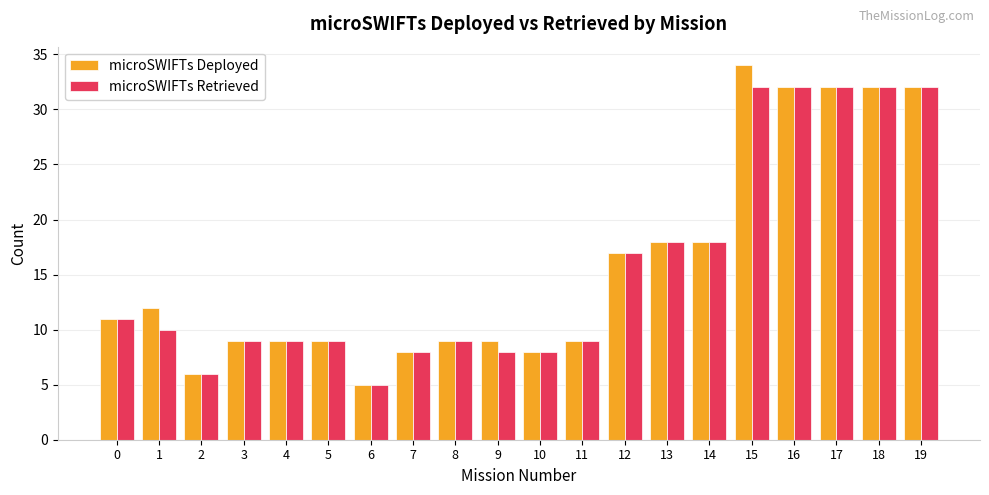

Reading left to right, what are all the values shown in this chart?

microSWIFTs Deployed: 11	12	6	9	9	9	5	8	9	9	8	9	17	18	18	34	32	32	32	32
microSWIFTs Retrieved: 11	10	6	9	9	9	5	8	9	8	8	9	17	18	18	32	32	32	32	32